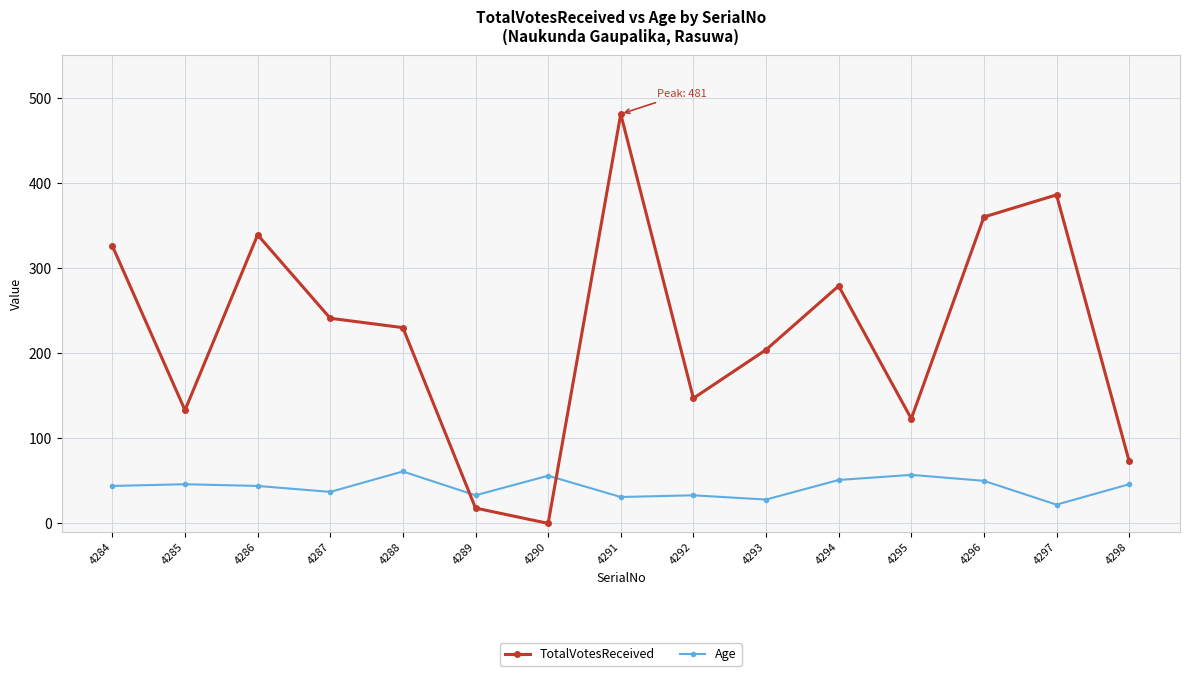

True or false: Age and TotalVotesReceived cross at least once.

True